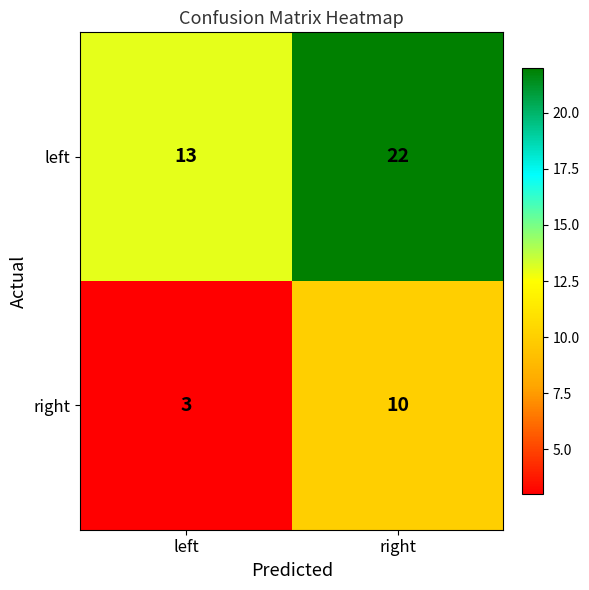

What is the minimum value shown in the chart?

3